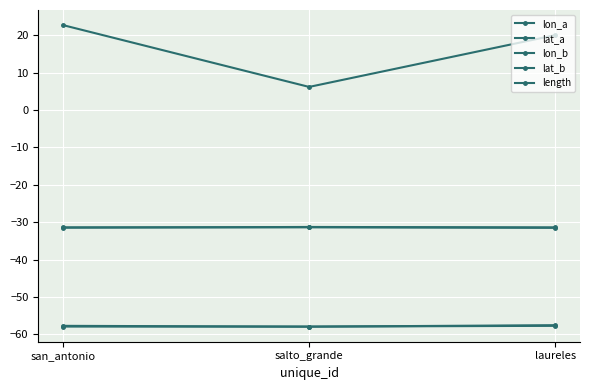

Count the number of data series in this chart.

5